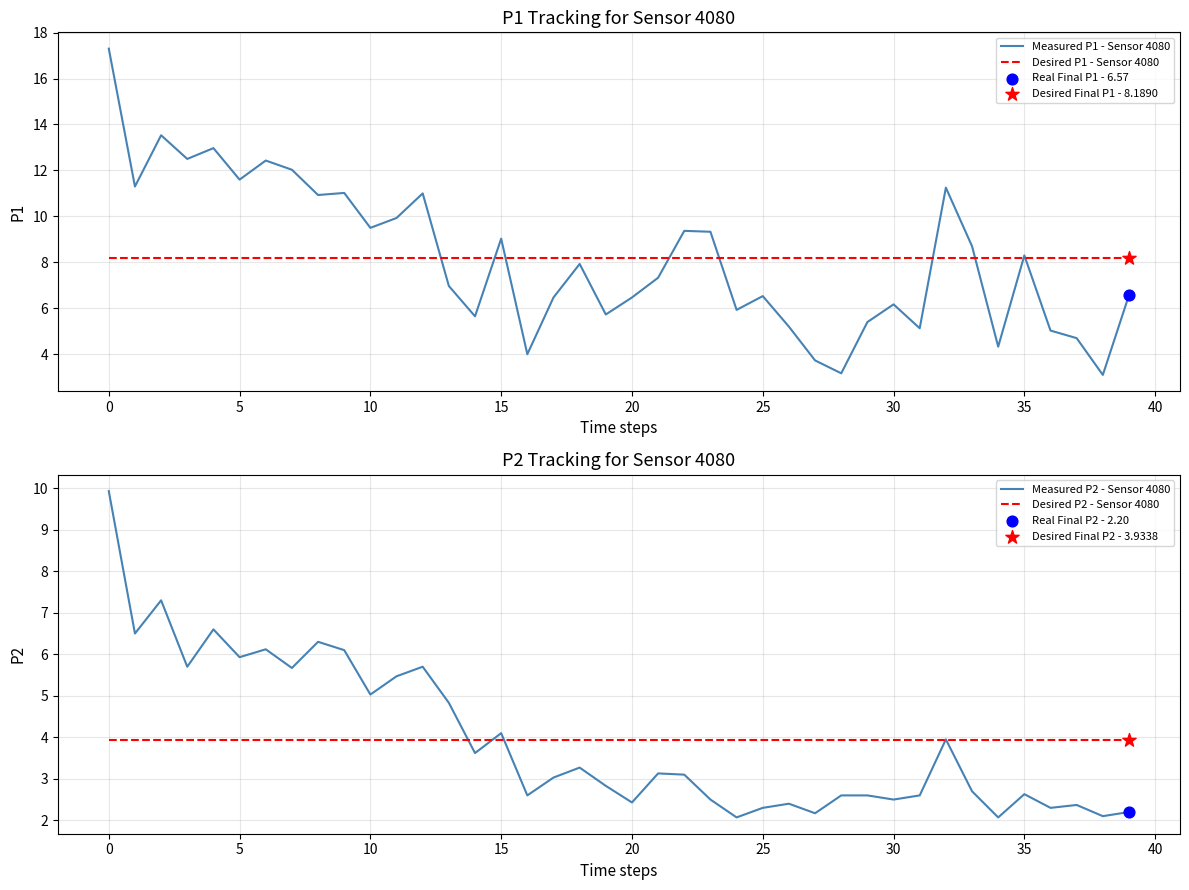

Which series reaches the maximum Y coordinate?

Measured P1 - Sensor 4080